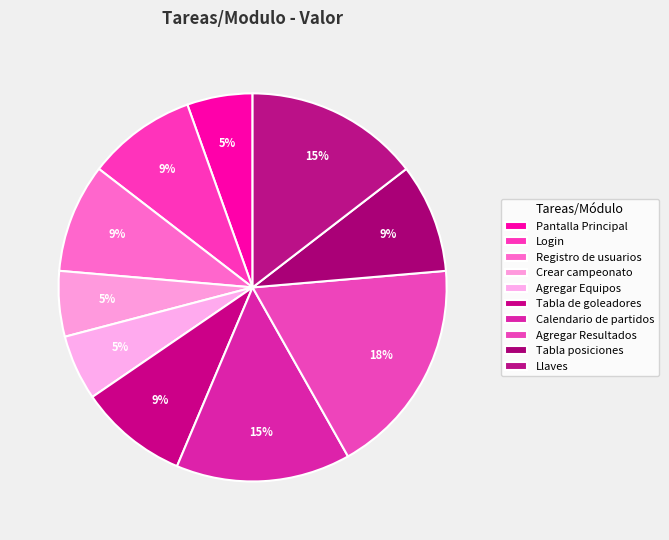

Rank the categories by value from highest to lowest.

Agregar Resultados, Calendario de partidos, Llaves, Login, Registro de usuarios, Tabla de goleadores, Tabla posiciones, Pantalla Principal, Crear campeonato, Agregar Equipos